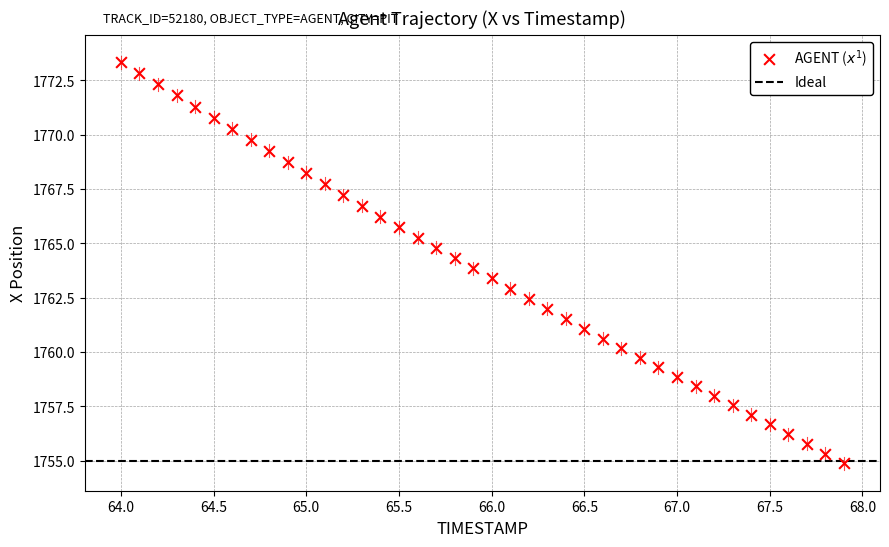

What is the range of X values (max minus min)?

3.9